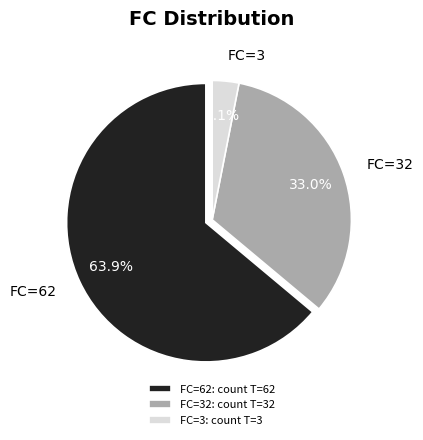

Between FC=32 and FC=62, which is larger?

FC=62